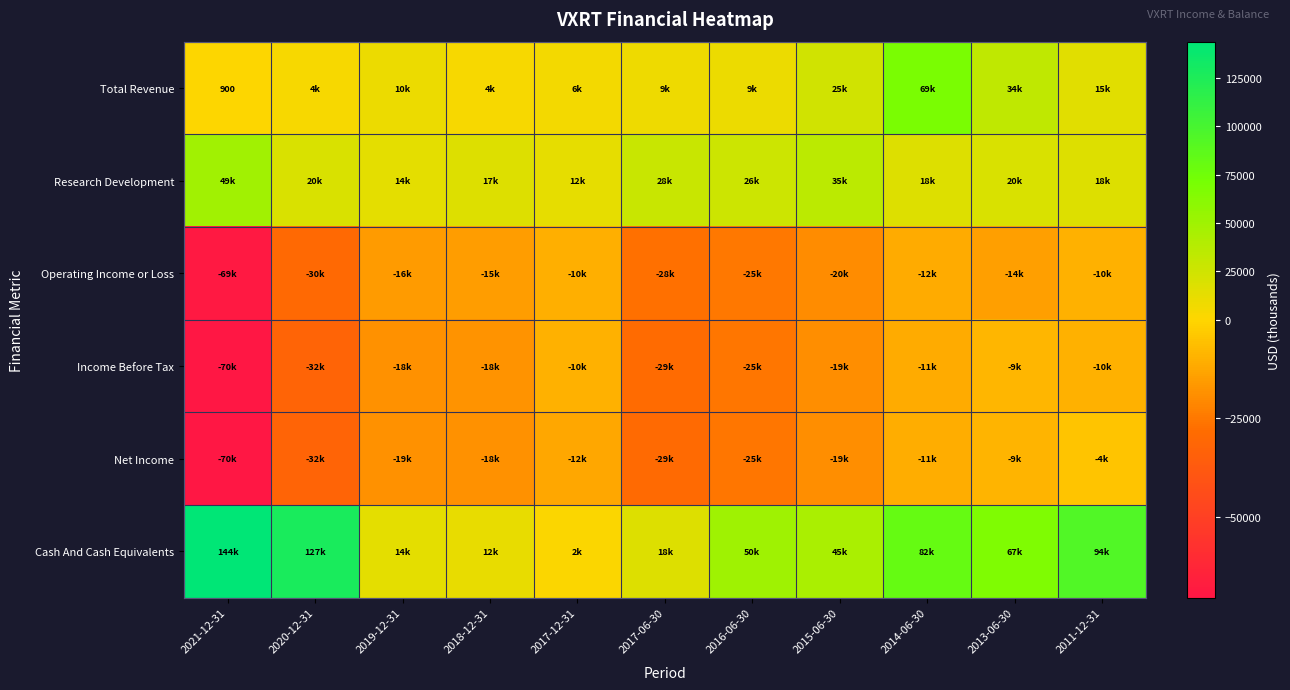

Rank the categories by Operating Income or Loss value from lowest to highest.

2021-12-31, 2020-12-31, 2017-06-30, 2016-06-30, 2015-06-30, 2019-12-31, 2018-12-31, 2013-06-30, 2014-06-30, 2017-12-31, 2011-12-31